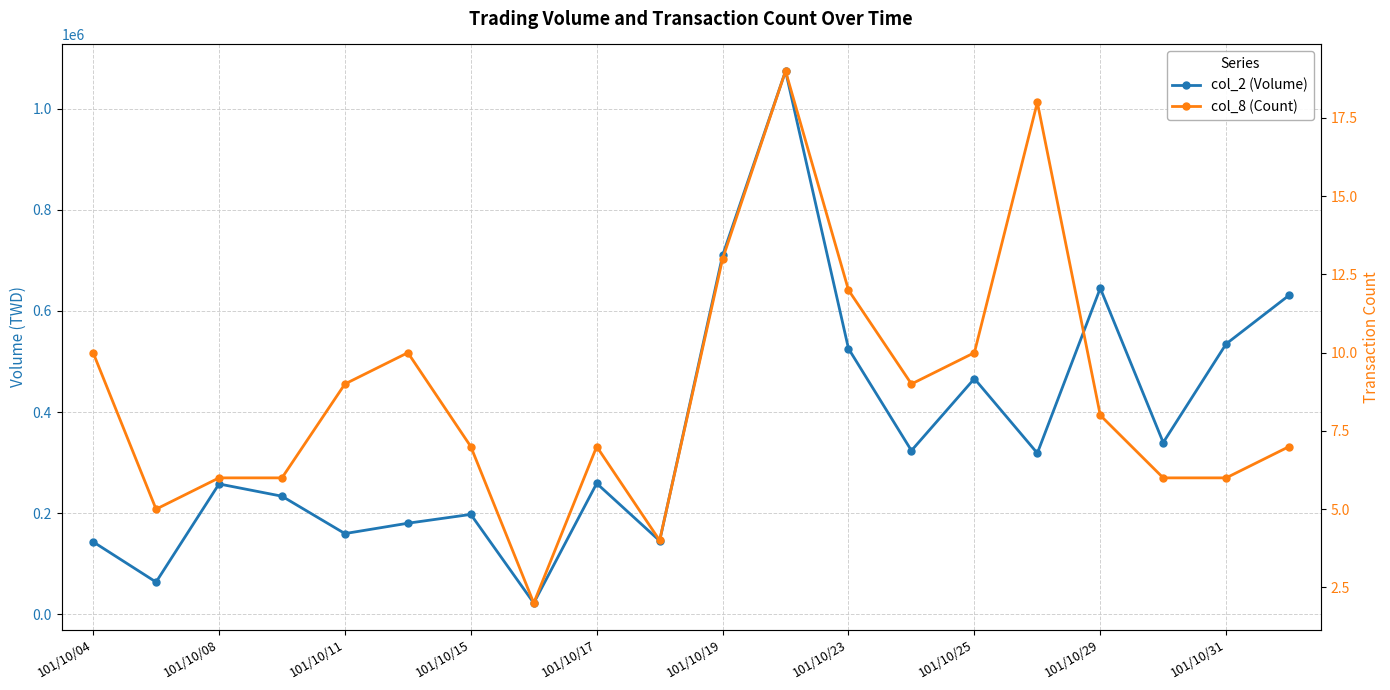

The value of col_8 (Count) at 101/10/15 is 2. True or false?

False